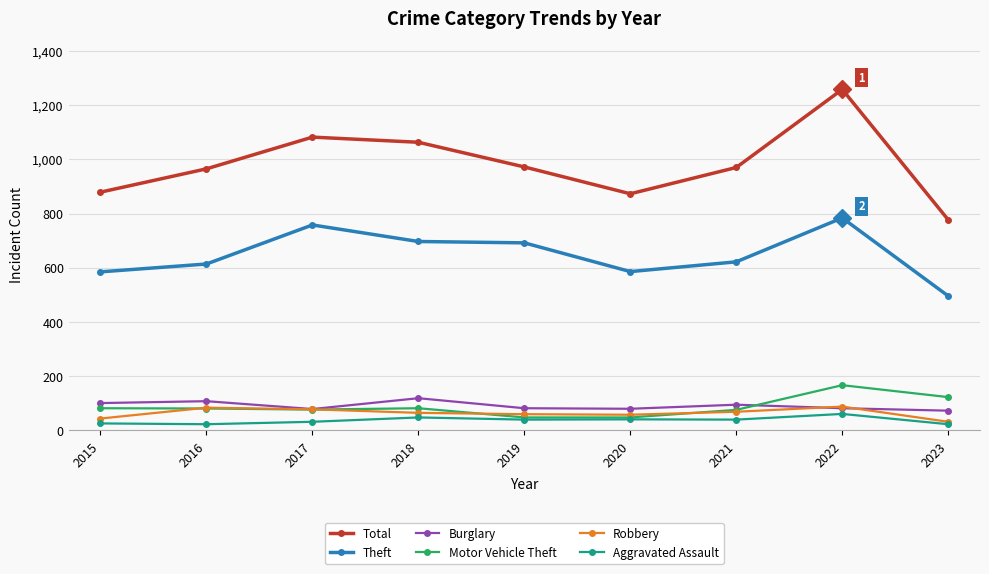

How many distinct data groups are displayed?

6